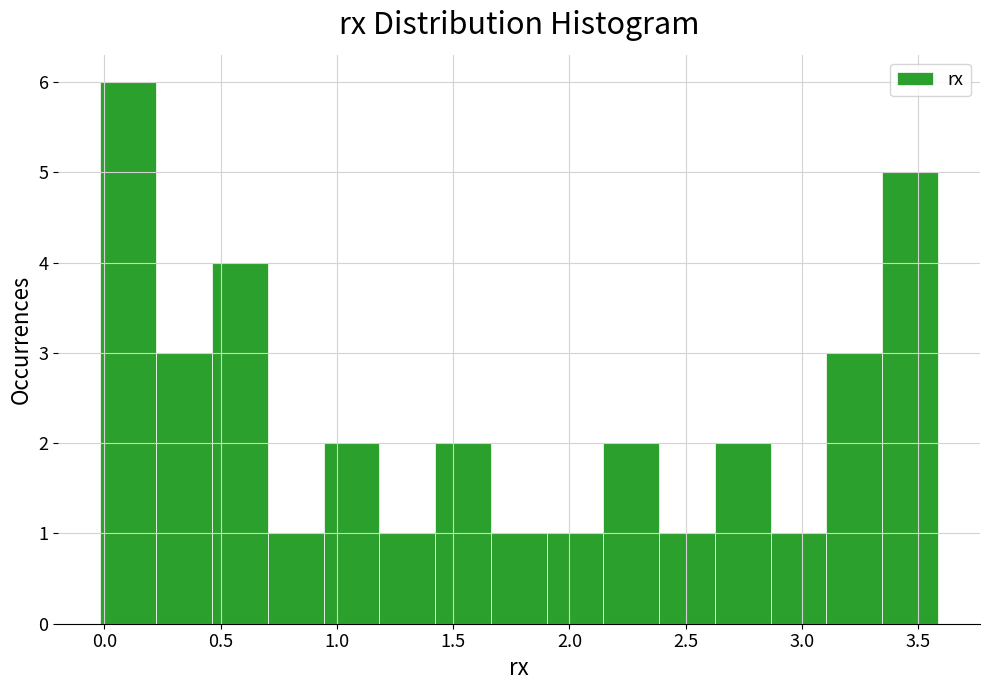

Reading left to right, list every bar in this chart as the range it spans on the x-axis followed by its height. Neither the bar edges nor the heights are printed on the chart, so give them approximately, as read against the axes.

0.00 to 0.20: 6
0.20 to 0.45: 3
0.45 to 0.70: 4
0.70 to 0.95: 1
0.95 to 1.20: 2
1.20 to 1.40: 1
1.40 to 1.65: 2
1.65 to 1.90: 1
1.90 to 2.15: 1
2.15 to 2.40: 2
2.40 to 2.60: 1
2.60 to 2.85: 2
2.85 to 3.10: 1
3.10 to 3.35: 3
3.35 to 3.60: 5